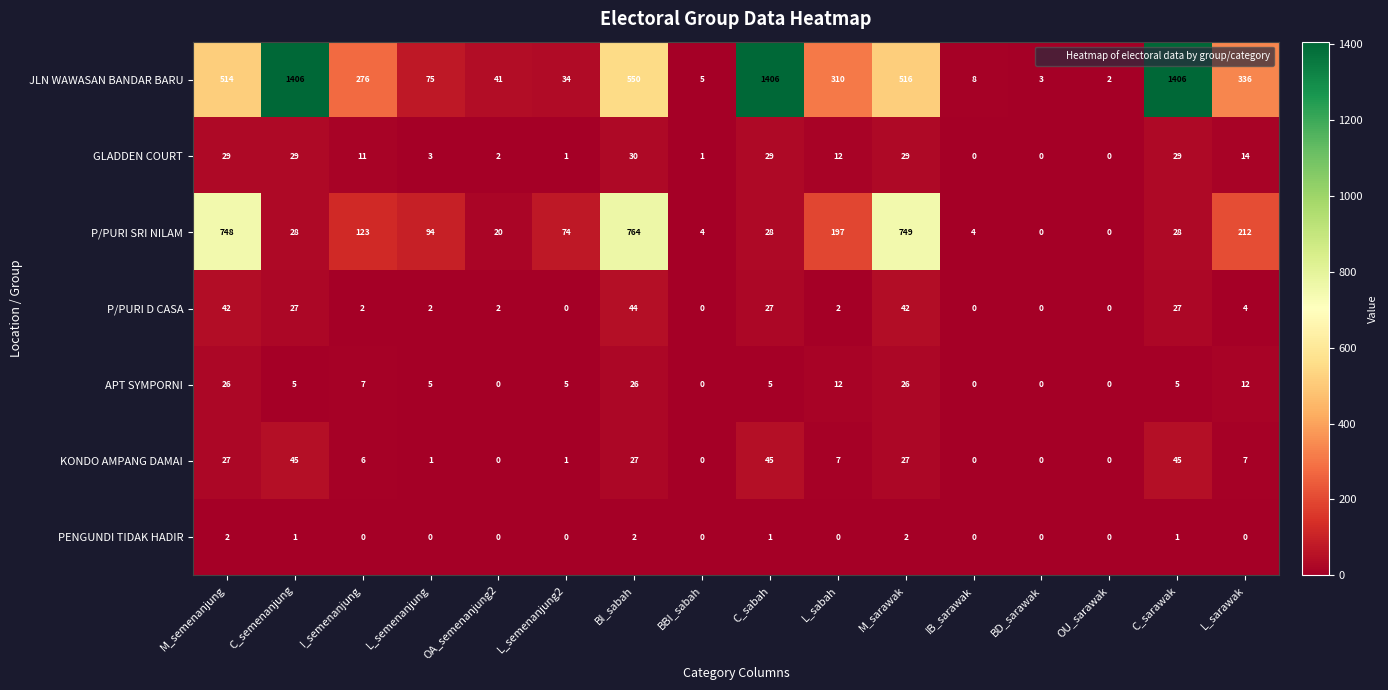

What is the spread (max minus min) of values at BI_sabah?

762